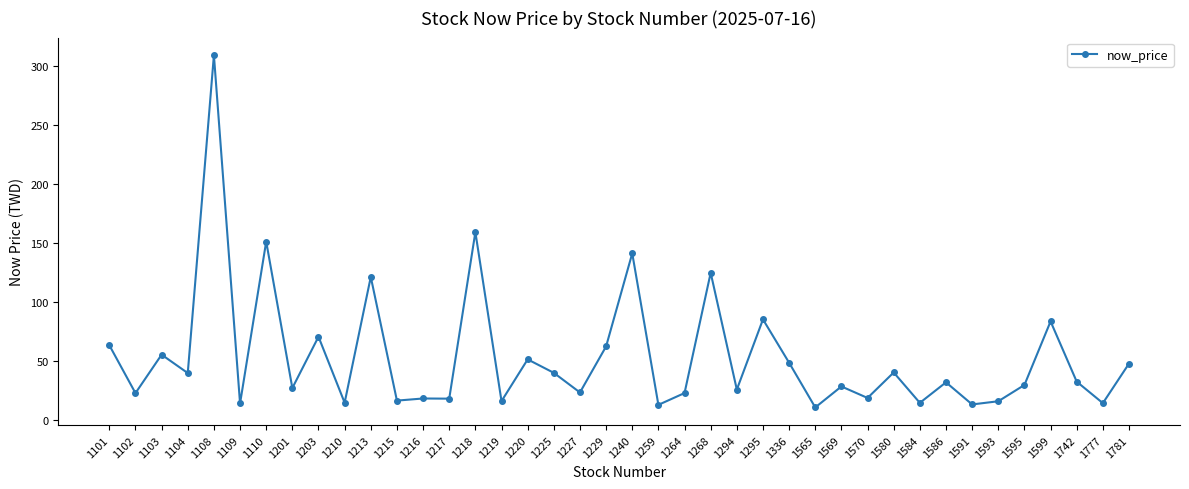

At which label is the value closest to 160?

1218